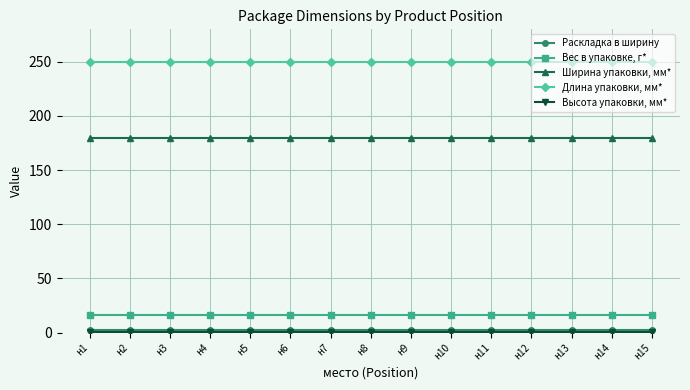

True or false: Длина упаковки, мм* and Вес в упаковке, г* cross at least once.

False